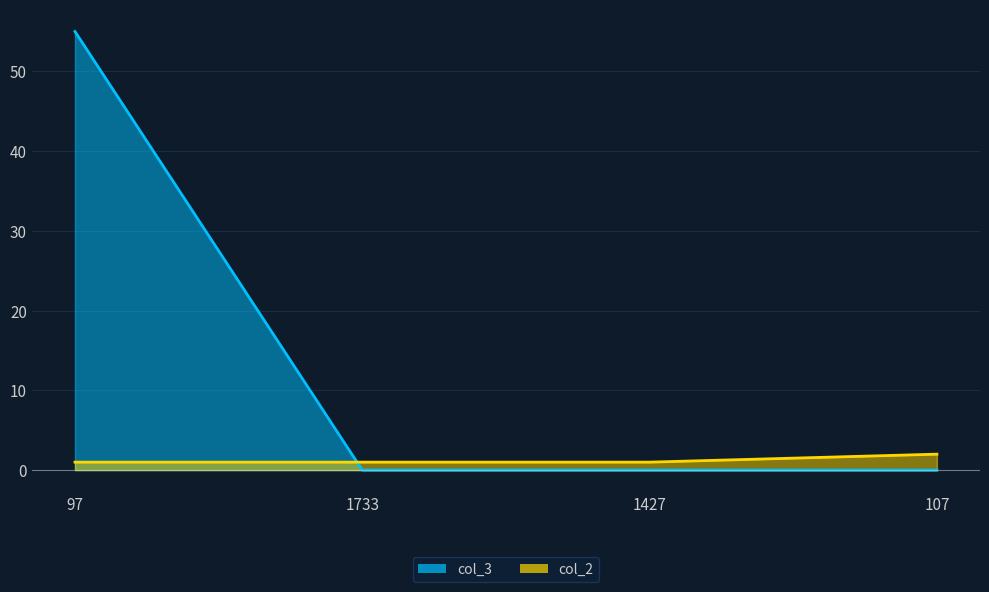

Is the value of col_3 at 97 greater than the value of col_2 at 107?

Yes